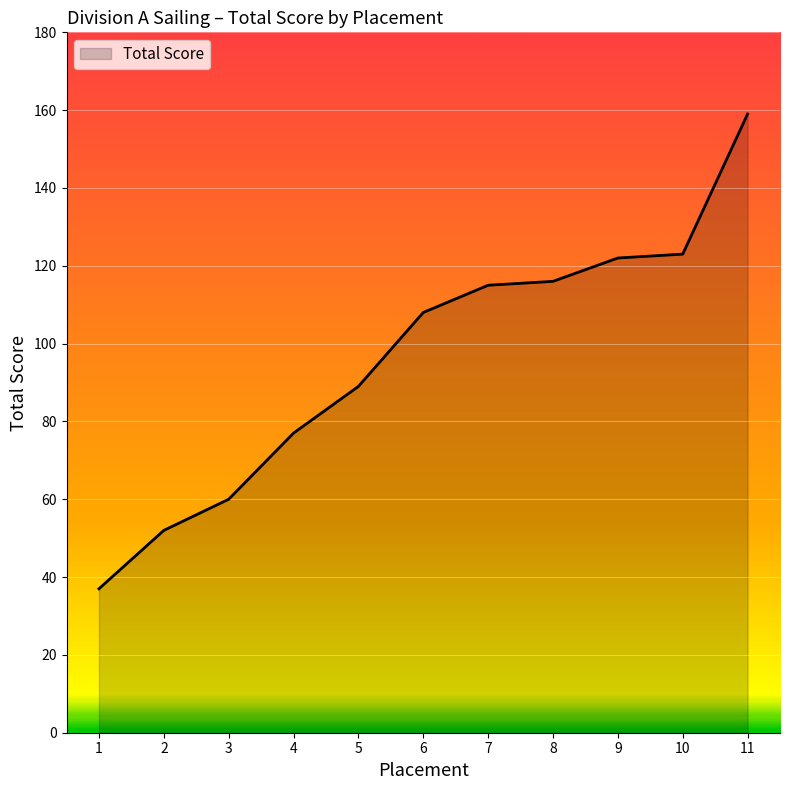

What is the difference between the maximum and minimum values?

122